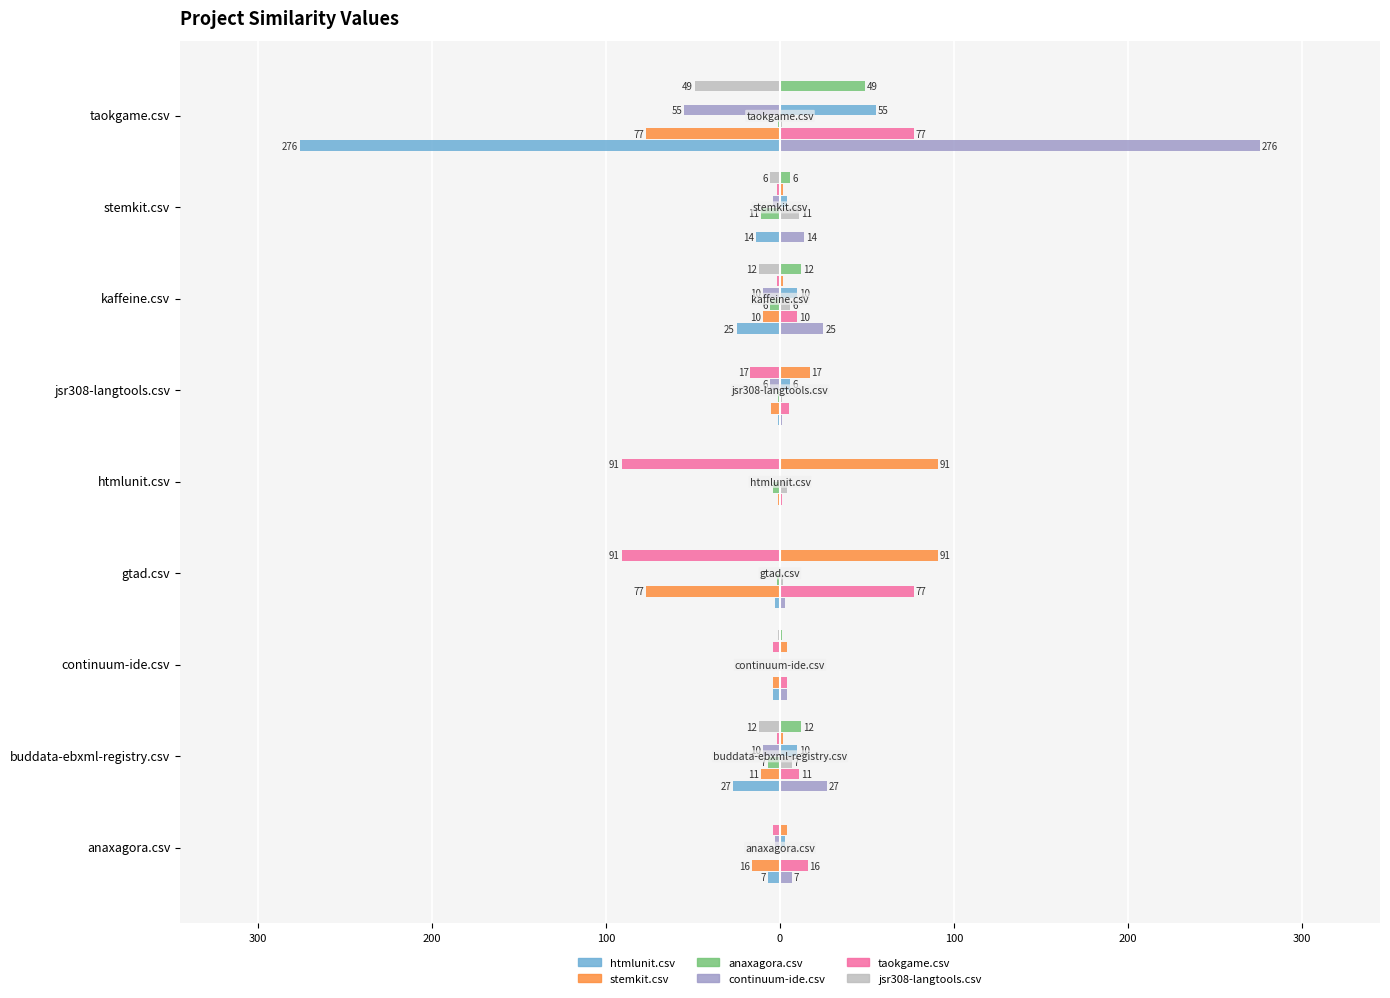

Rank the series at 300 from highest to lowest value.

taokgame.csv, anaxagora.csv, continuum-ide.csv, stemkit.csv, jsr308-langtools.csv, htmlunit.csv